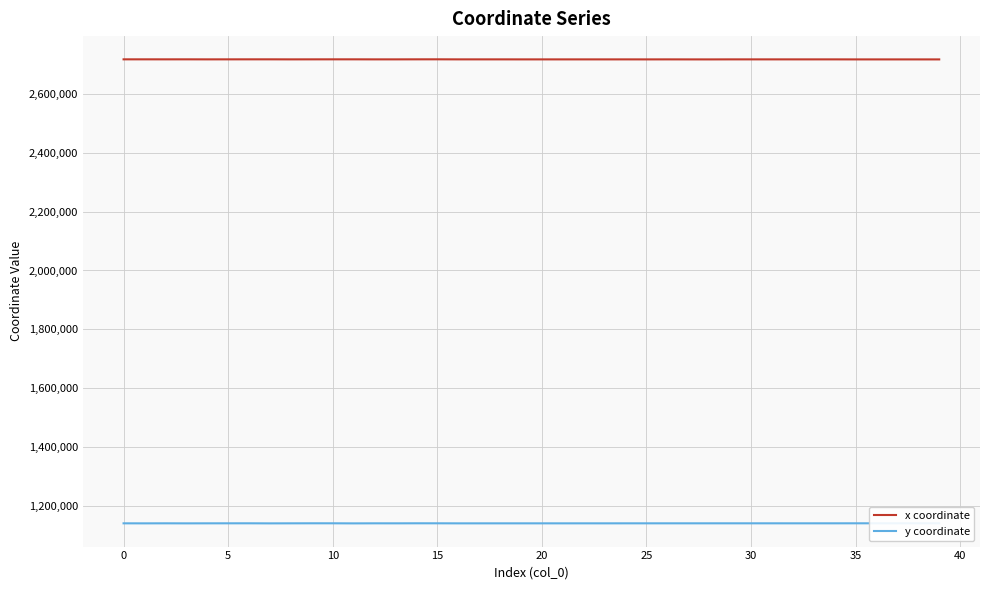

Which series has the largest total across all categories?

x coordinate